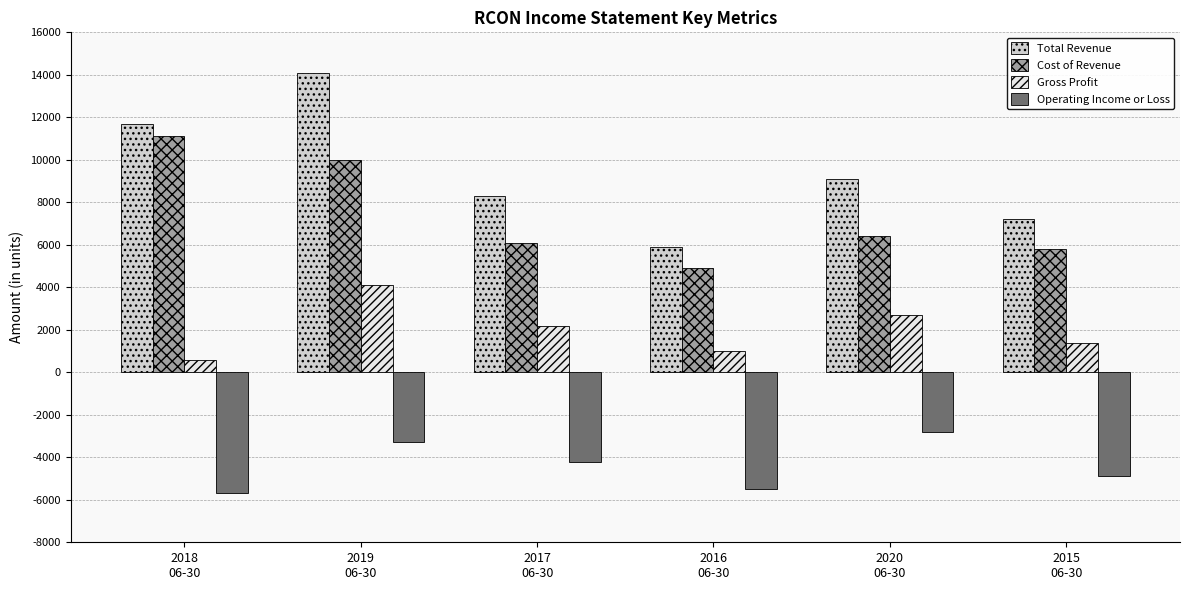

What is the label of the 5th bar from the left?

2020
06-30